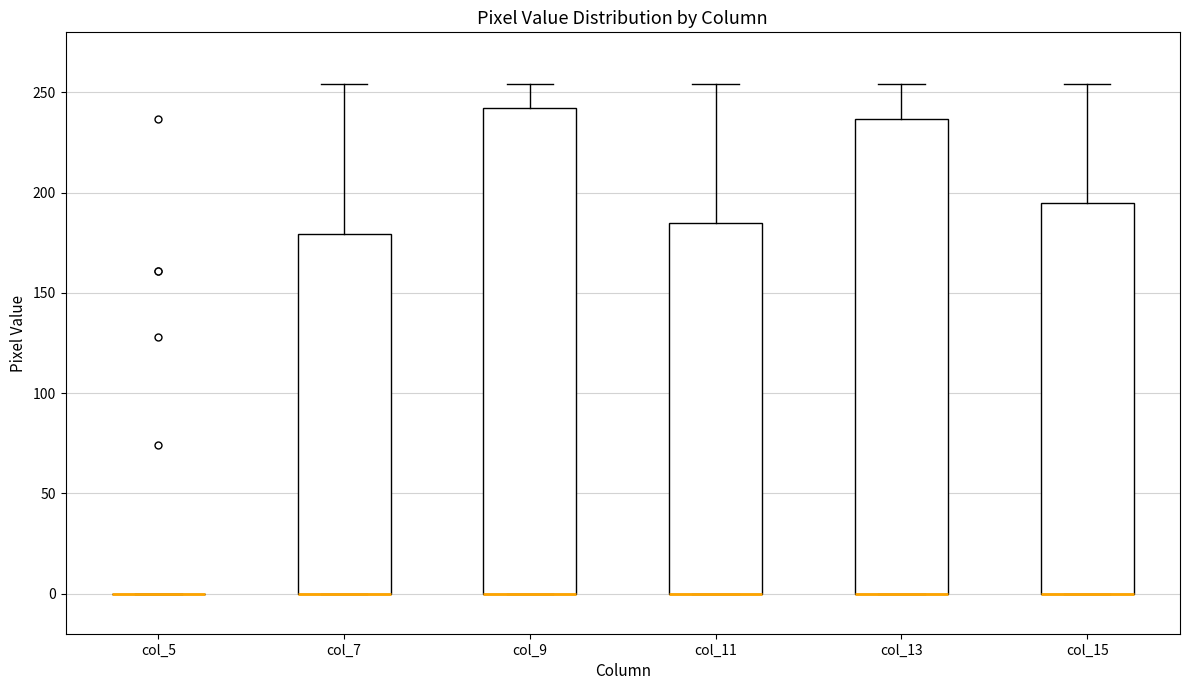

Reading left to right, read every box against the y-axis: the position of its median line, the range the box covers, and the ends of its whiskers. The values are not printed on the chart, so give them approximately, as read against the axis.

col_5: box collapsed to a line at 0, whiskers 0 to 0
col_7: median 0 (drawn on the box's lower edge), box 0 to 180, whiskers 0 to 255
col_9: median 0 (drawn on the box's lower edge), box 0 to 245, whiskers 0 to 255
col_11: median 0 (drawn on the box's lower edge), box 0 to 185, whiskers 0 to 255
col_13: median 0 (drawn on the box's lower edge), box 0 to 235, whiskers 0 to 255
col_15: median 0 (drawn on the box's lower edge), box 0 to 195, whiskers 0 to 255